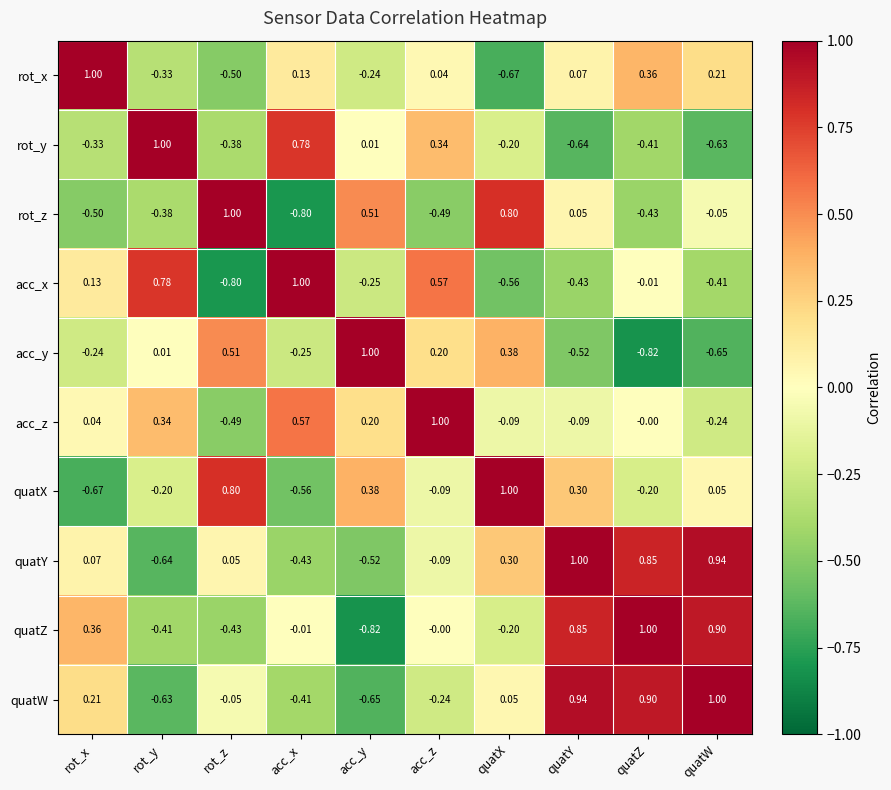

Where does the rot_y series first go above 0?

rot_y